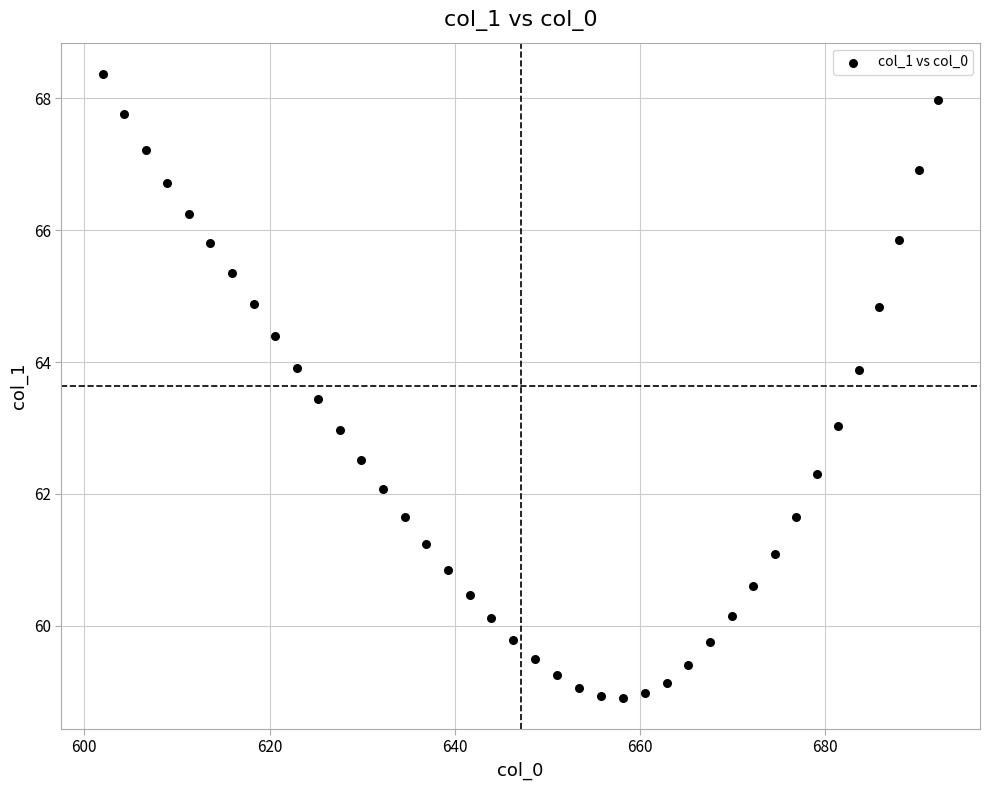

What is the range of X values (max minus min)?

90.1